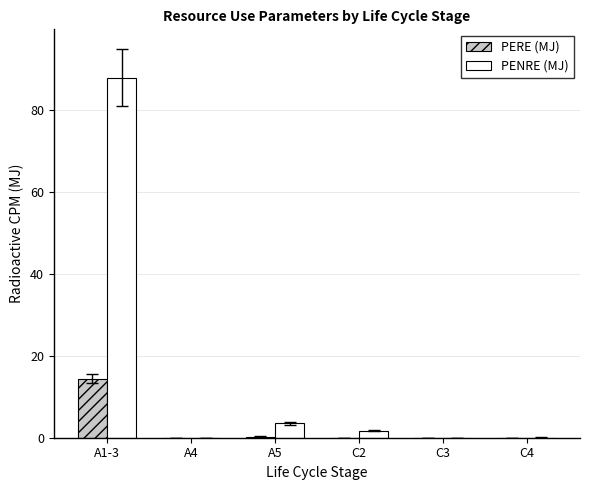

What is the maximum value shown in the chart?

87.9